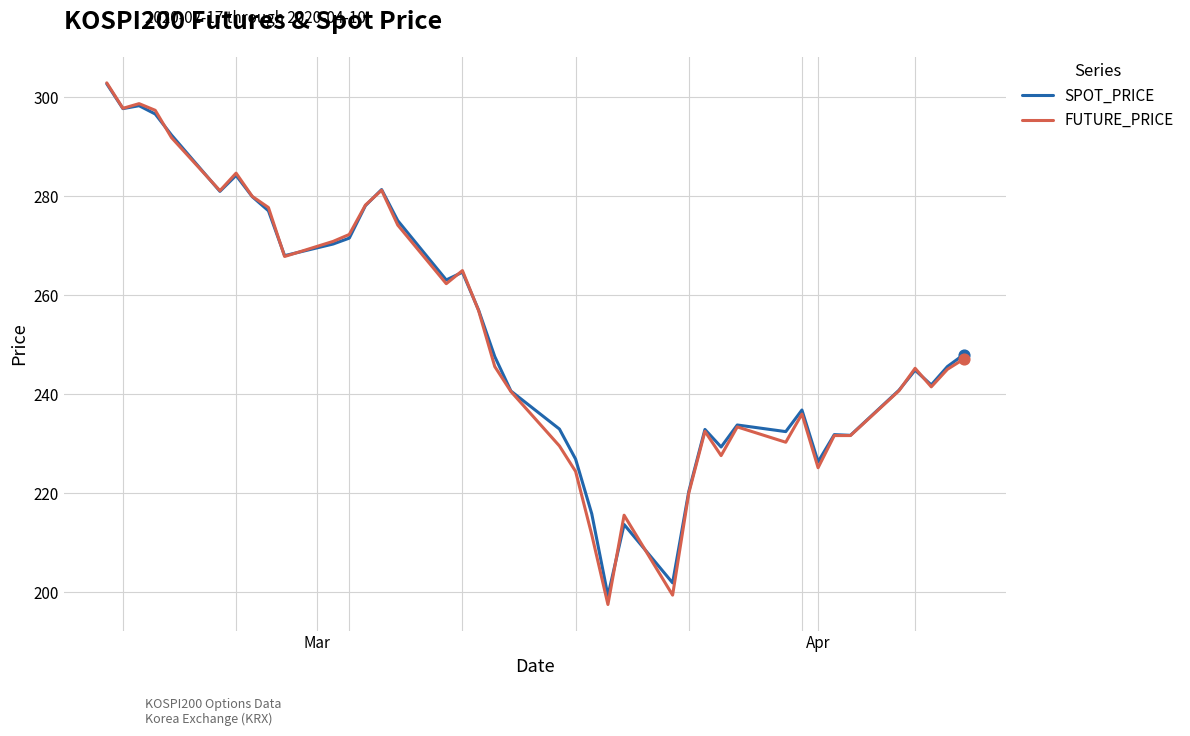

What is the minimum value shown in the chart?

197.5